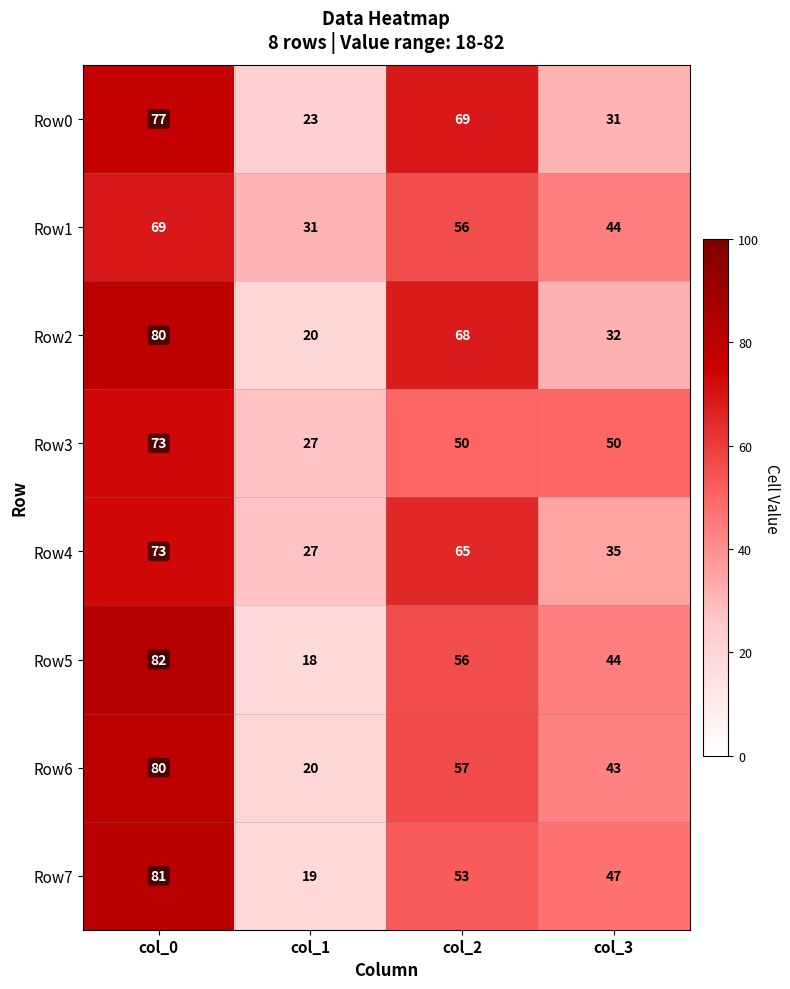

What is the total value across all series at col_2?

474